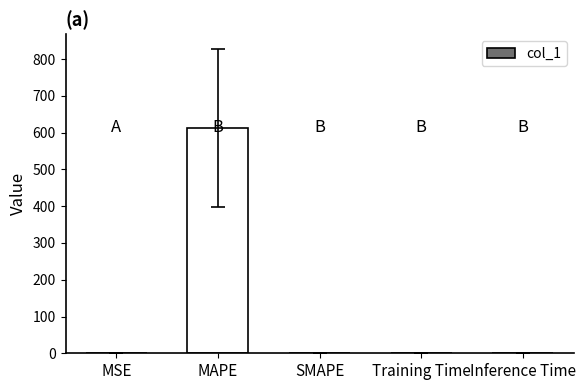

The chart shows a value of 148.8 at MAPE. True or false?

False